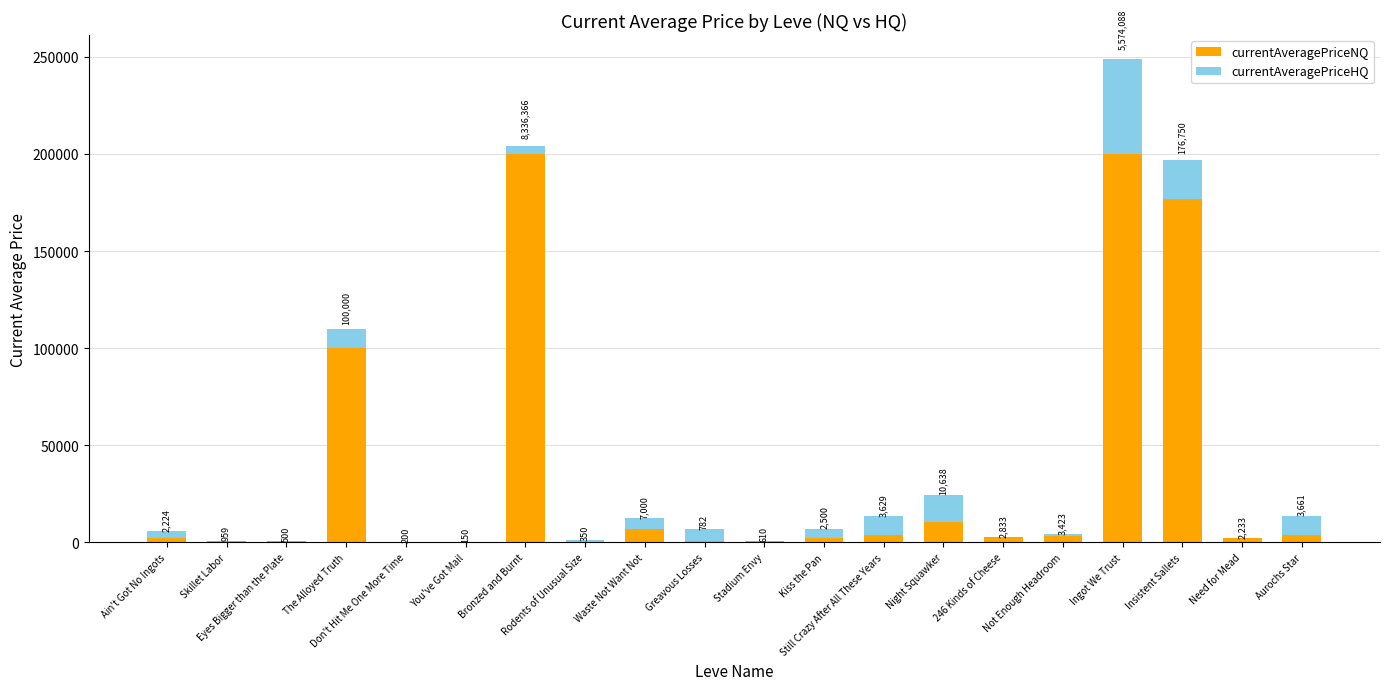

List the series in order of their overall mean, lowest first.

currentAveragePriceHQ, currentAveragePriceNQ